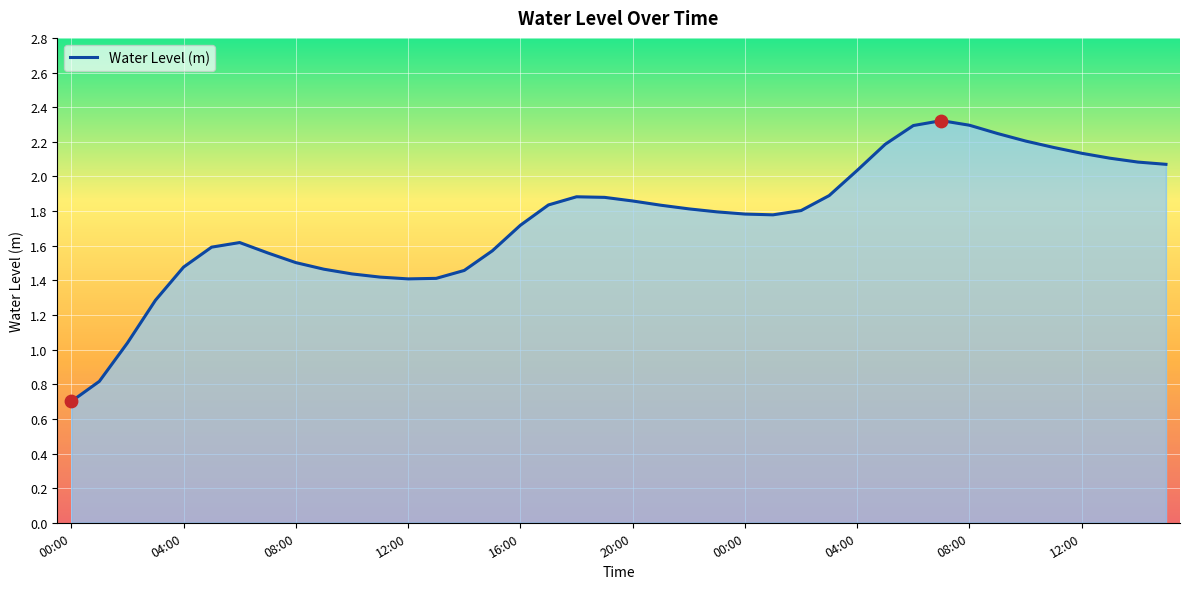

What is the minimum value shown in the chart?

0.7